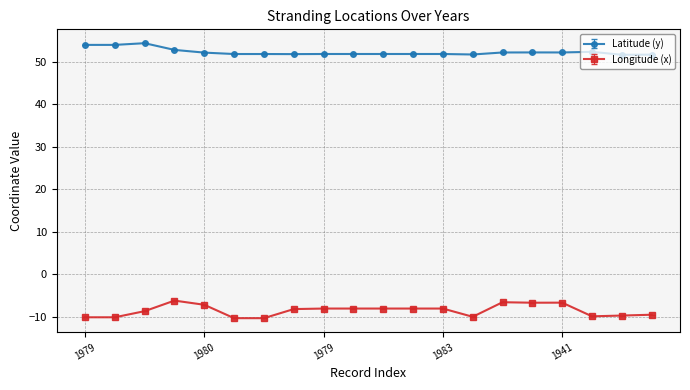

Which series has the largest total across all categories?

Latitude (y)